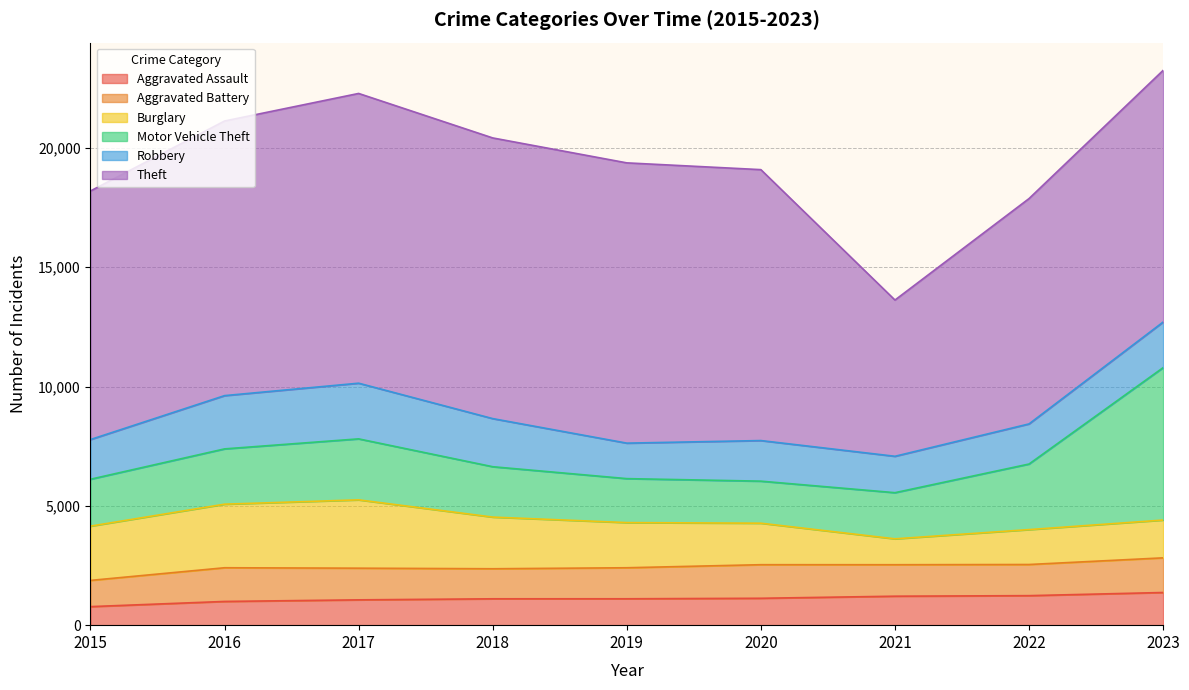

Rank the categories by Motor Vehicle Theft value from lowest to highest.

2020, 2019, 2021, 2015, 2018, 2016, 2017, 2022, 2023